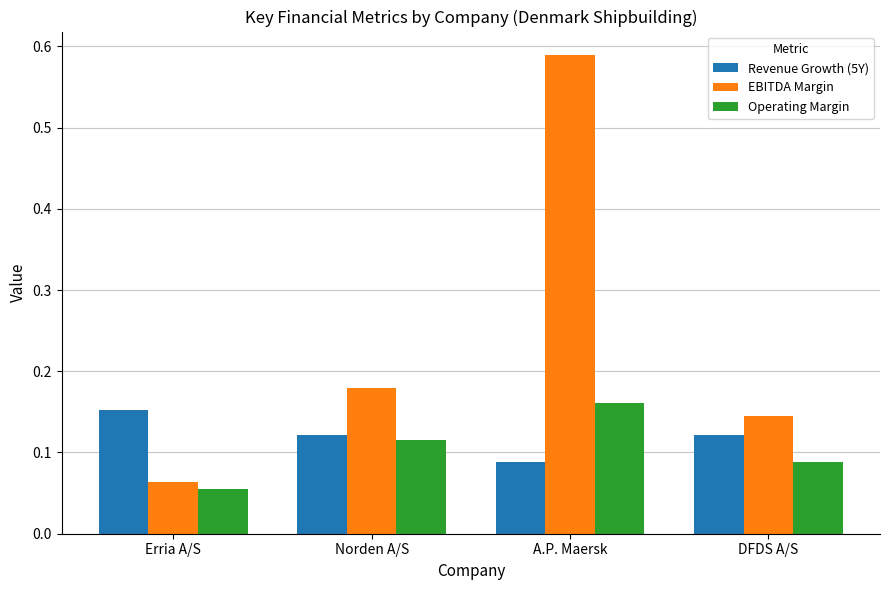

At which label does Revenue Growth (5Y) reach its peak?

Erria A/S